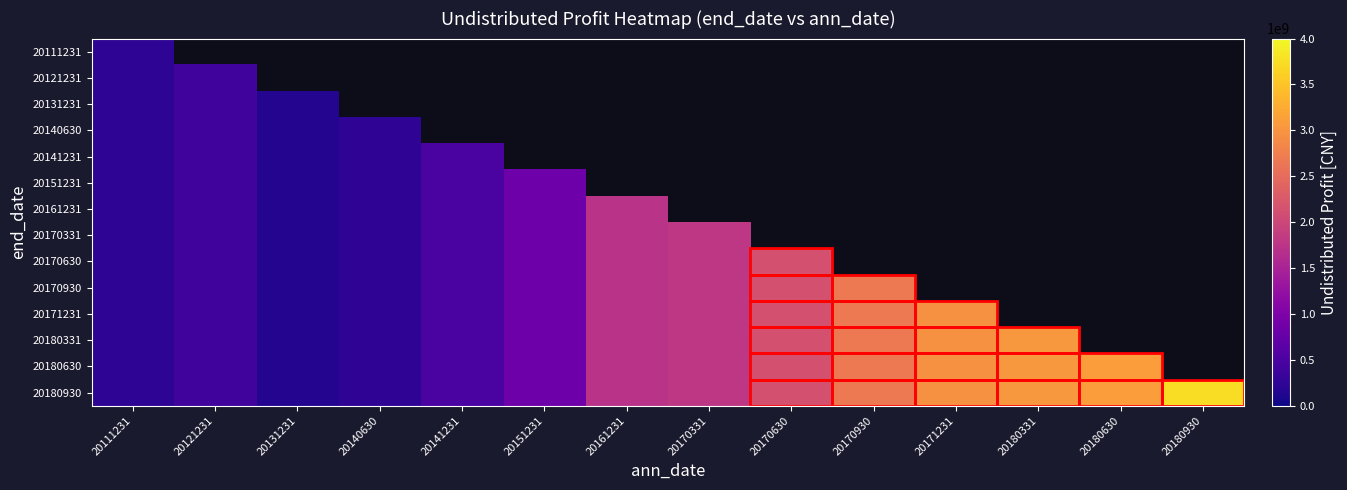

Which series has the largest range (max minus min)?

20180930